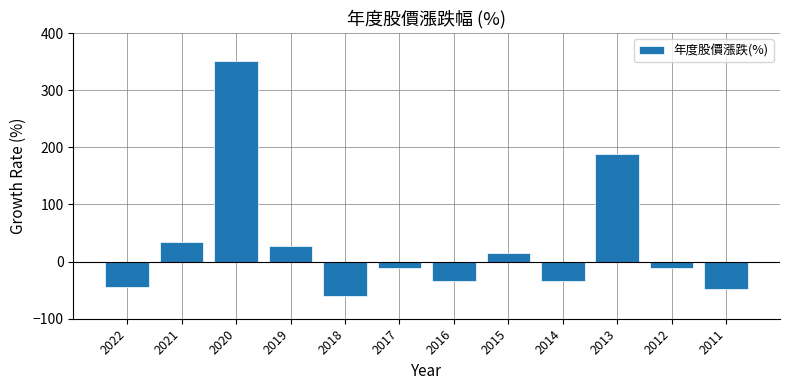

What is the value of the 2nd bar from the left?

35.0